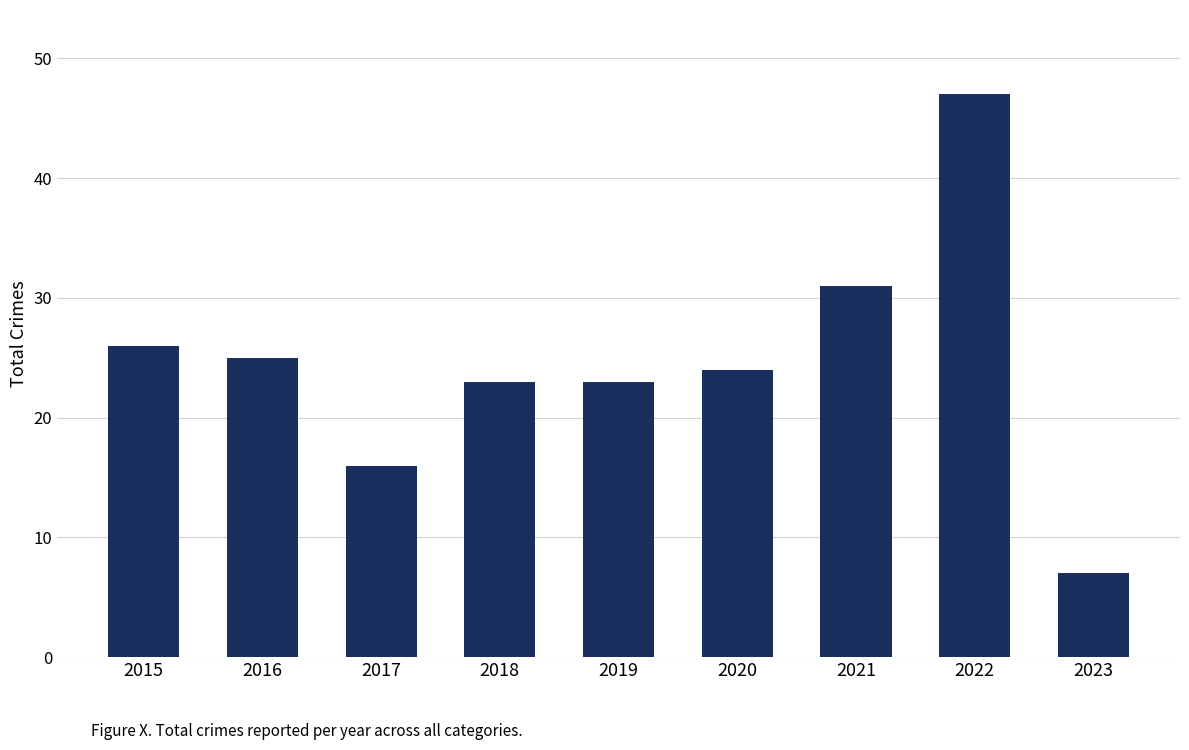

How many values are below 24?

4